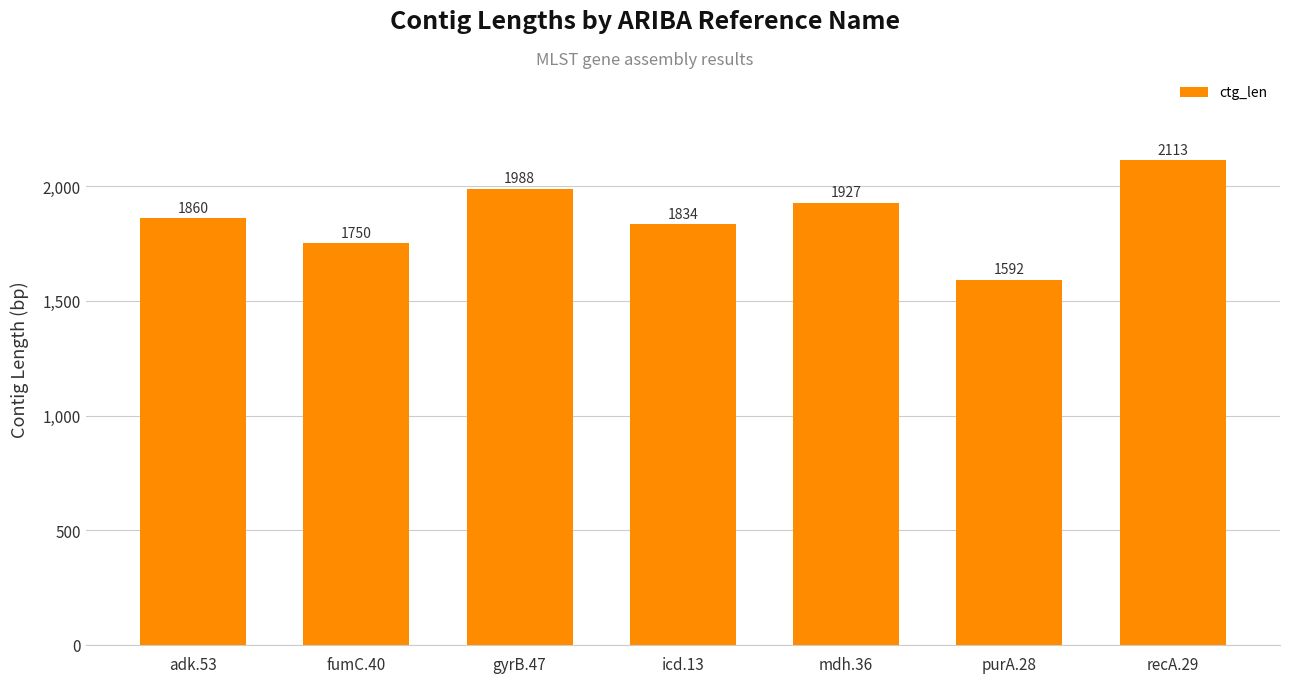

At which category does the chart reach its minimum across all series?

purA.28